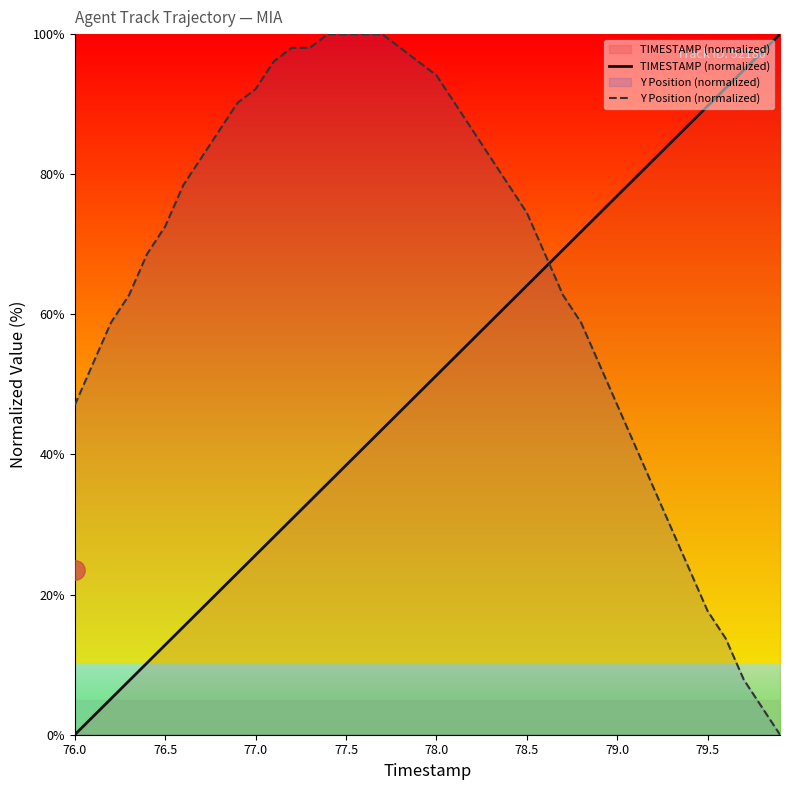

What is the highest value of the Y Position (normalized) series?

100.0